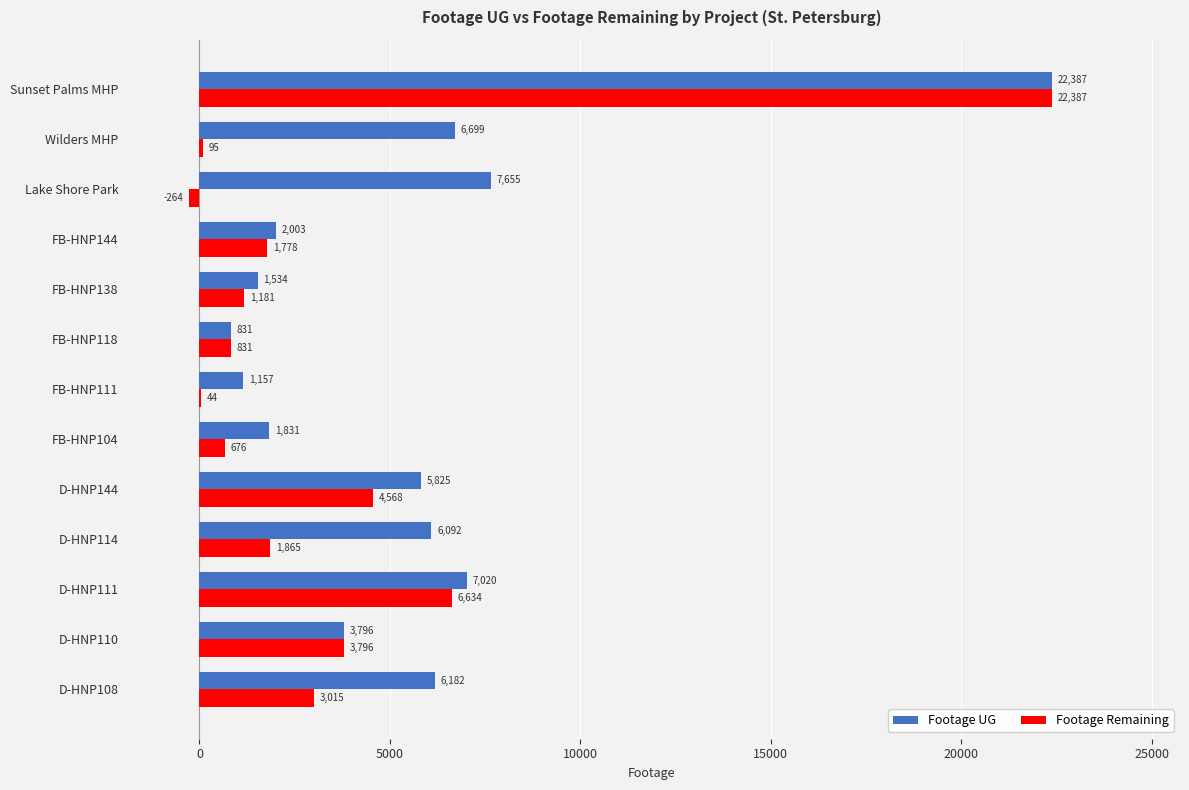

At which label is Footage UG closest to 11609?

Lake Shore Park